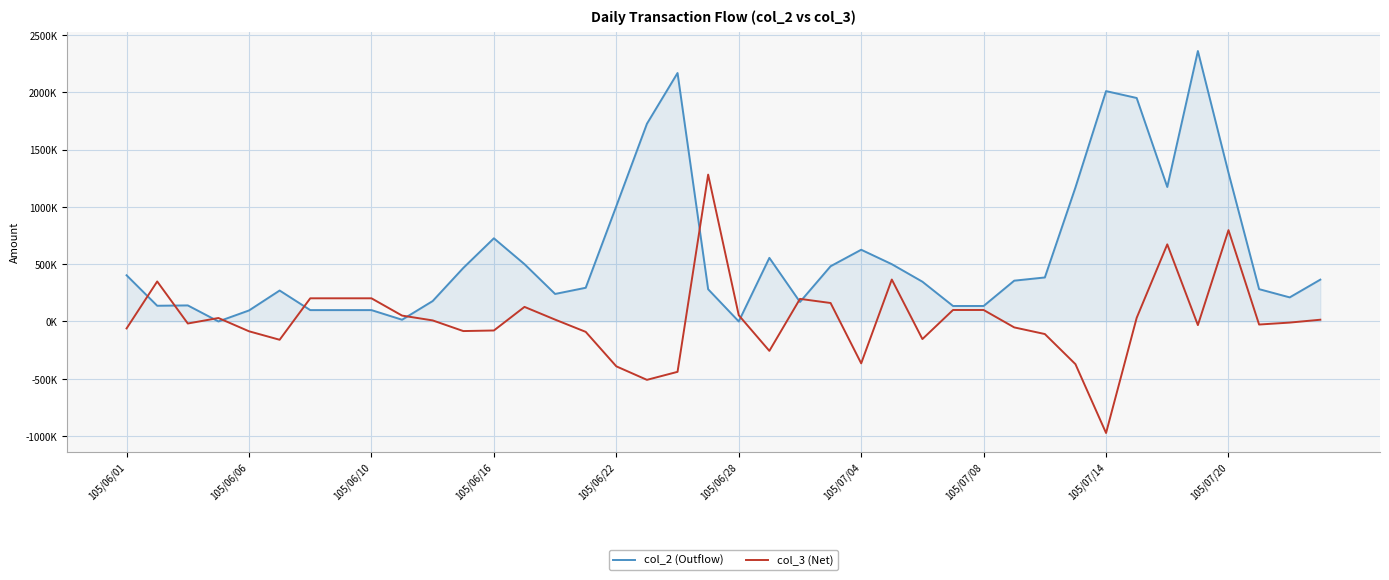

Does the chart display data point markers on the line(s)?

No